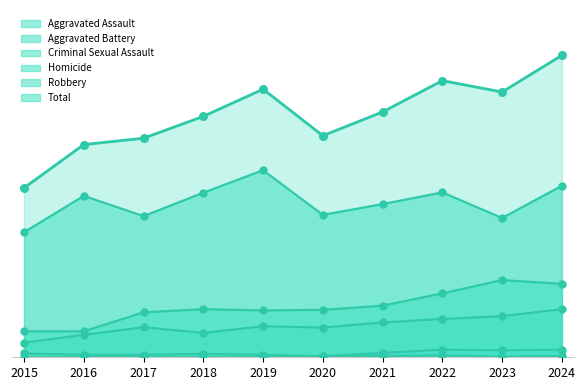

At how many categories does at least one series exceed 286?

10